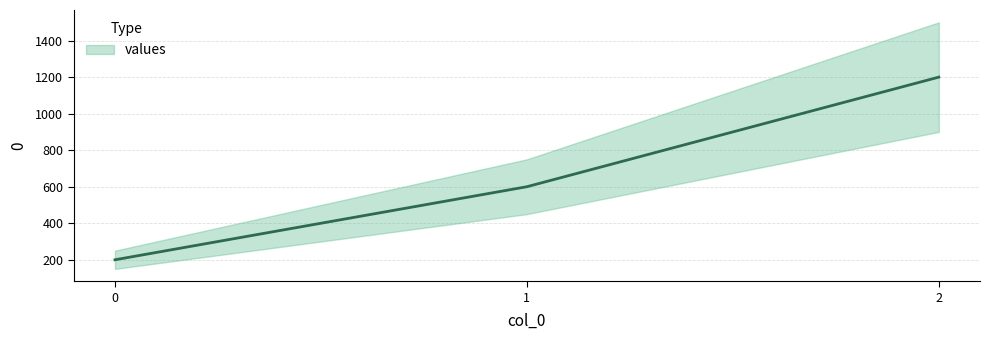

Rank the categories by value from highest to lowest.

2, 1, 0